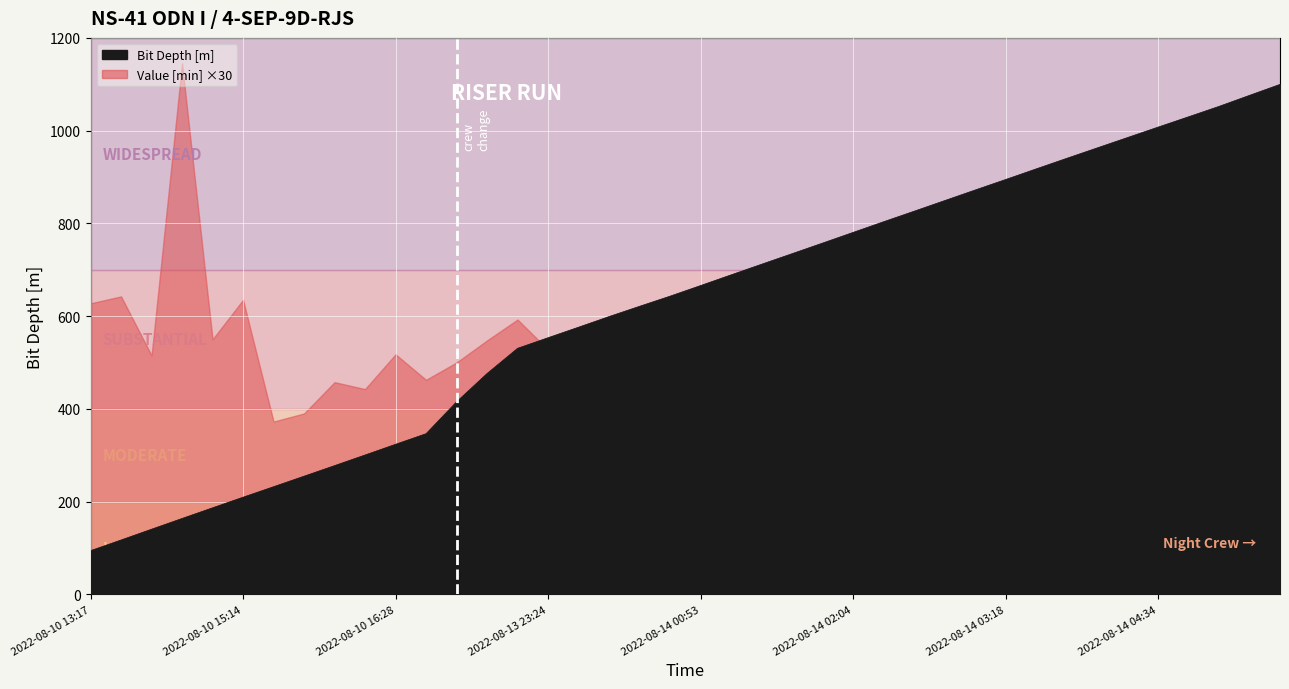

What is the label of the 11th point from the left?

2022-08-10 16:28